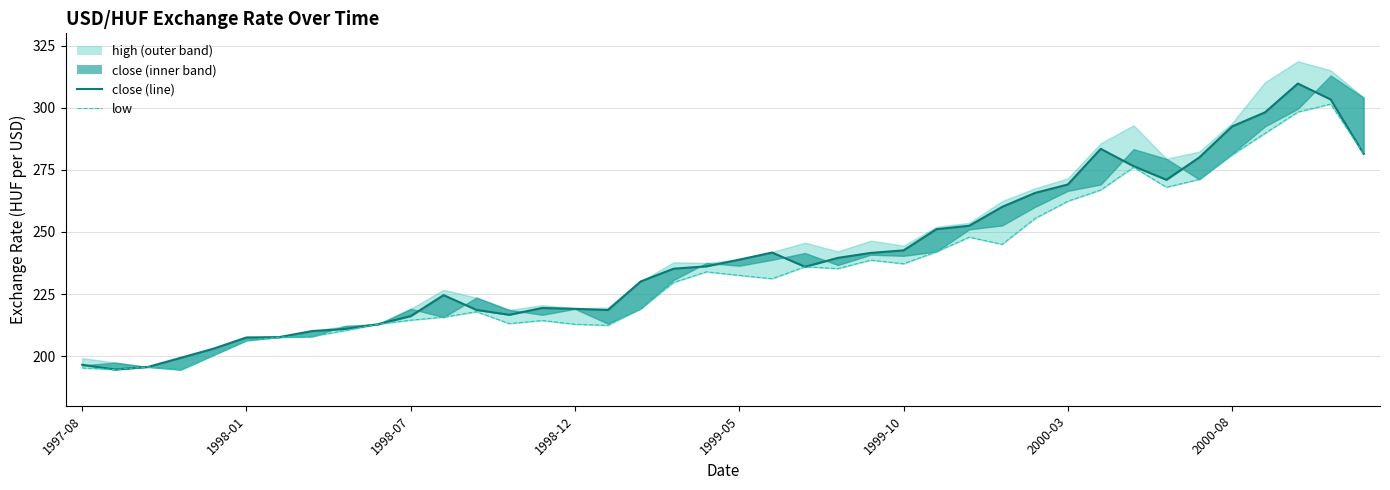

True or false: low and open intersect in this chart.

False